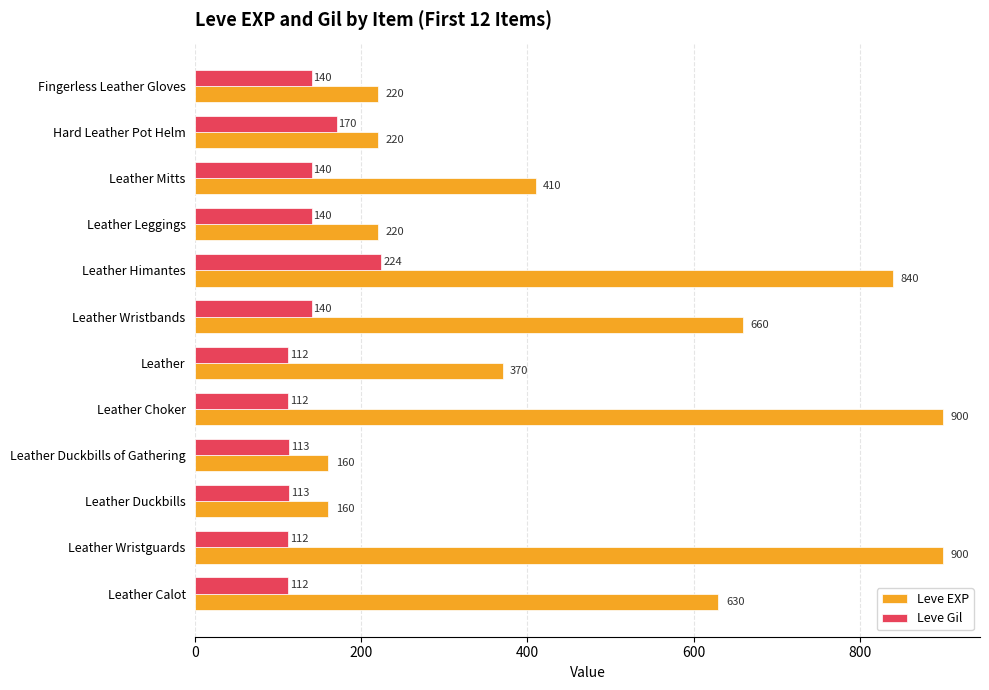

List the series in order of their overall mean, highest first.

Leve EXP, Leve Gil